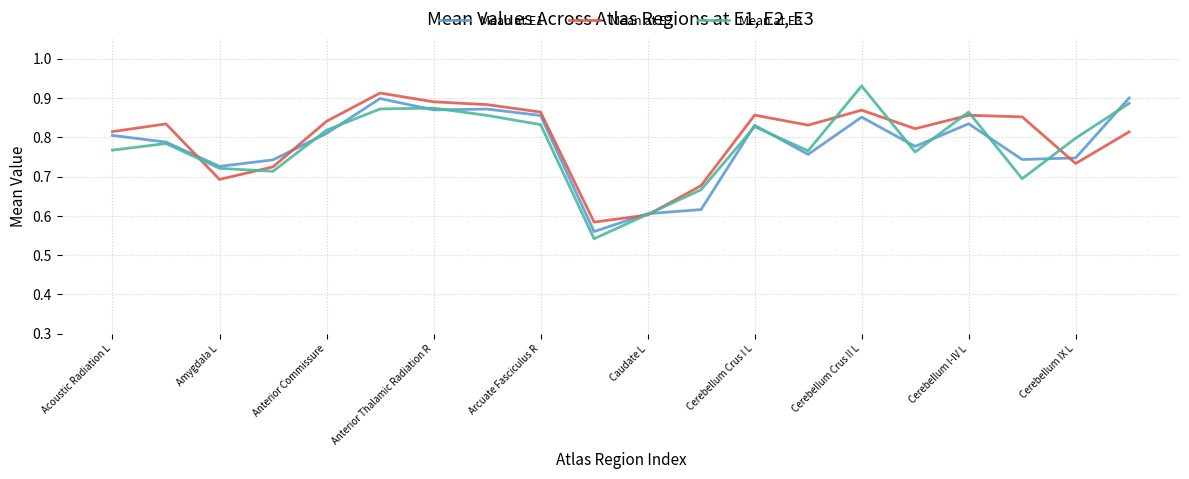

How many lines are shown in the chart?

3